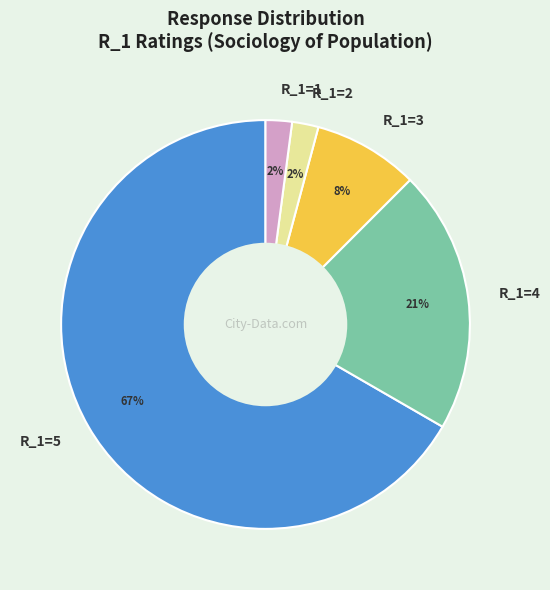

Which category has the biggest portion of the pie?

R_1=5